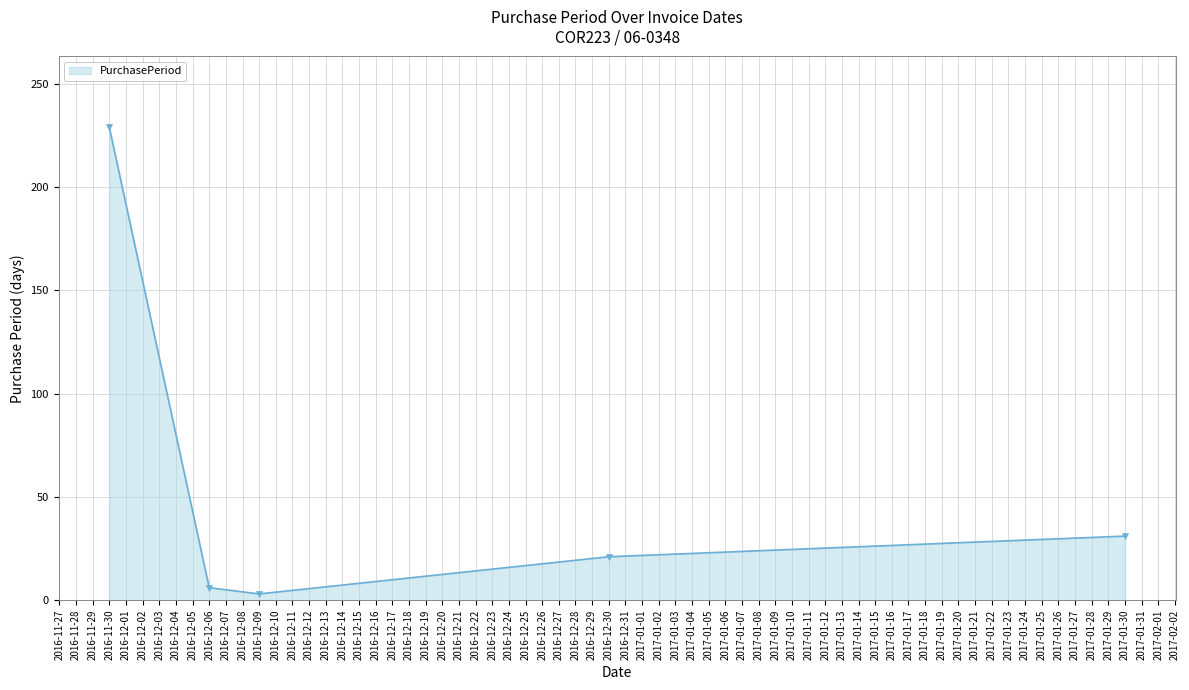

Reading left to right, what are all the values shown in this chart?

229	6	3	21	31